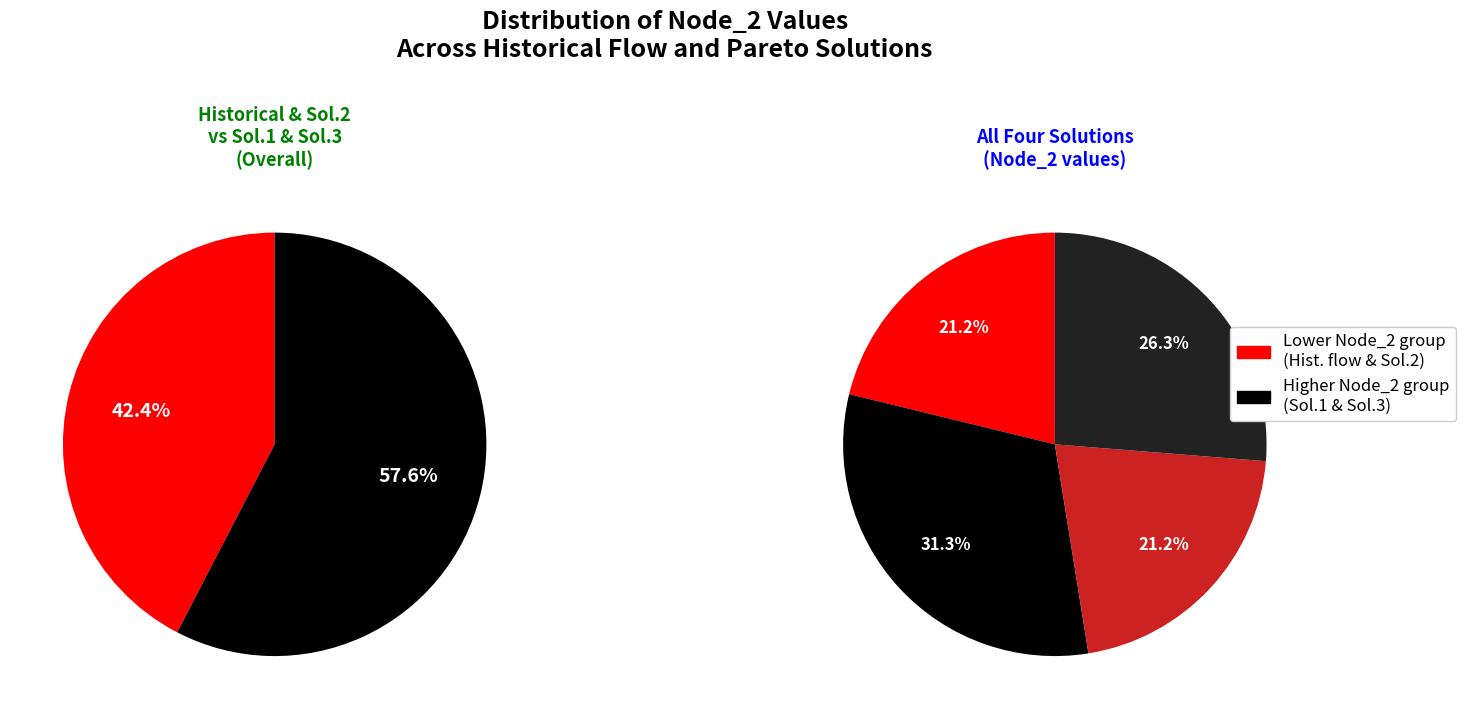

Is it true that Historical flow is 21% of the pie?

True